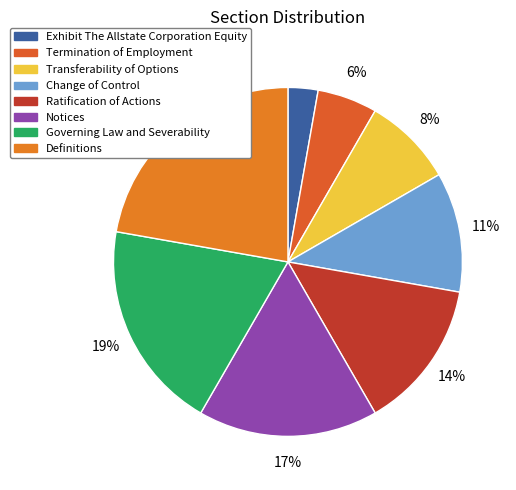

Does Definitions represent more than half of the total?

No